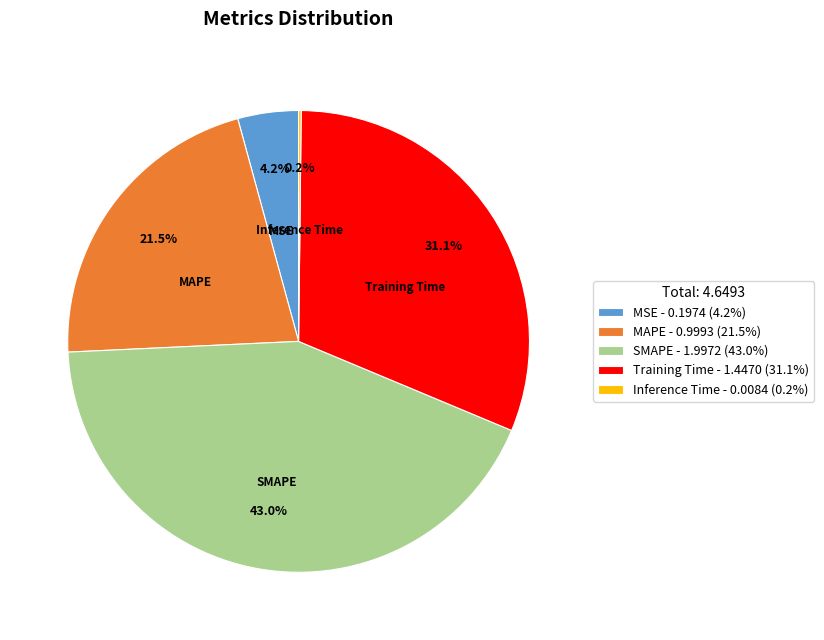

Combined, do MSE and MAPE account for over 50%?

No